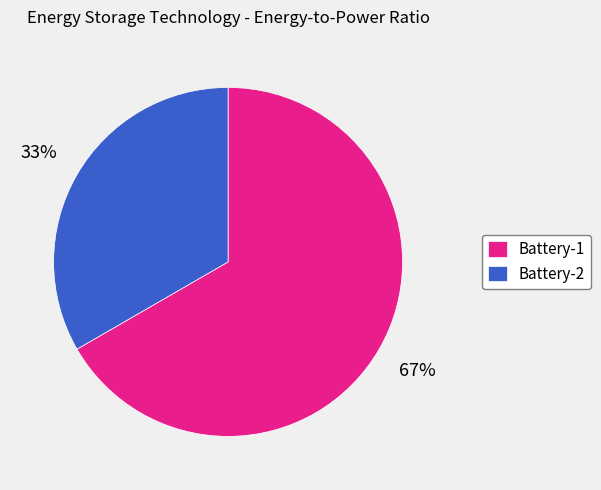

To the nearest percent, what is the average slice percentage?

50%